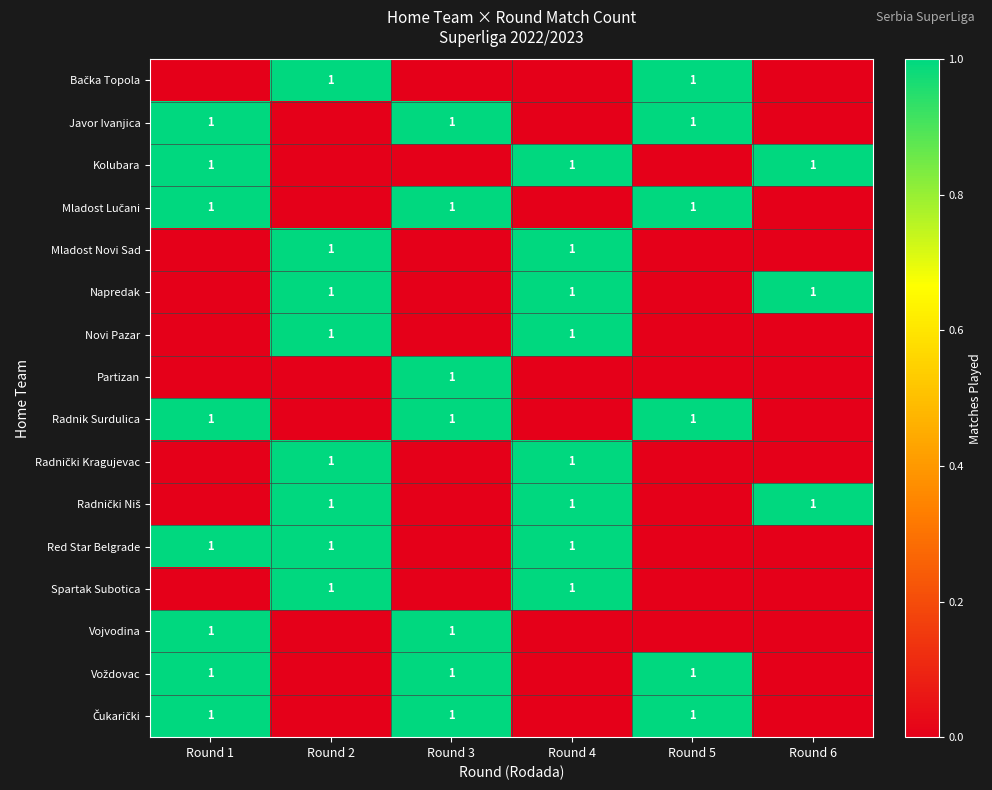

At which category is the sum across all series the highest?

Round 1